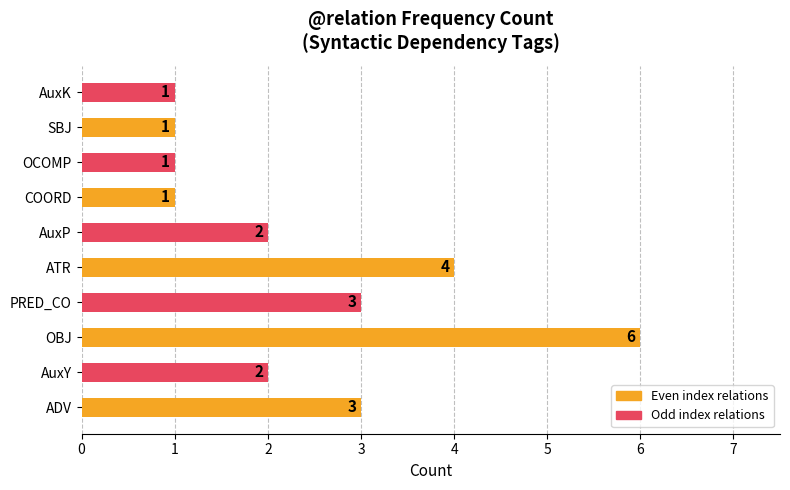

Approximately how many times larger is the value at PRED_CO compared to SBJ?

3.0